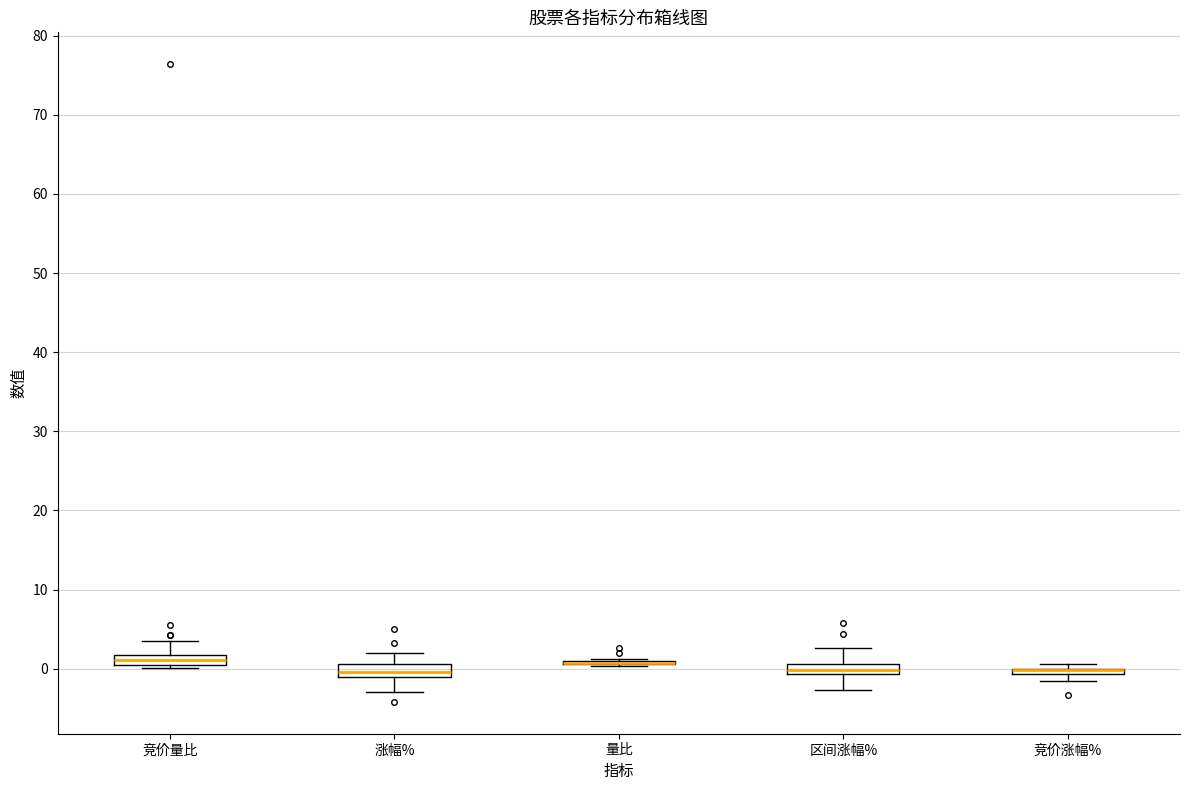

Where is the upper edge of the box for 竞价涨幅% on the y-axis? The values are not printed on the chart, so give them approximately, as read against the axis.

0